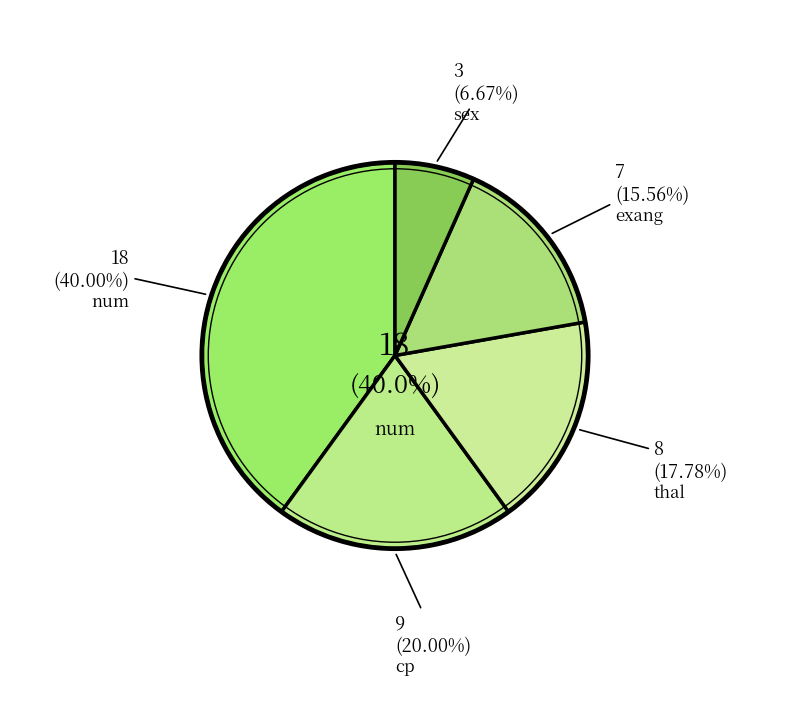

What is the largest slice in the pie chart?

num